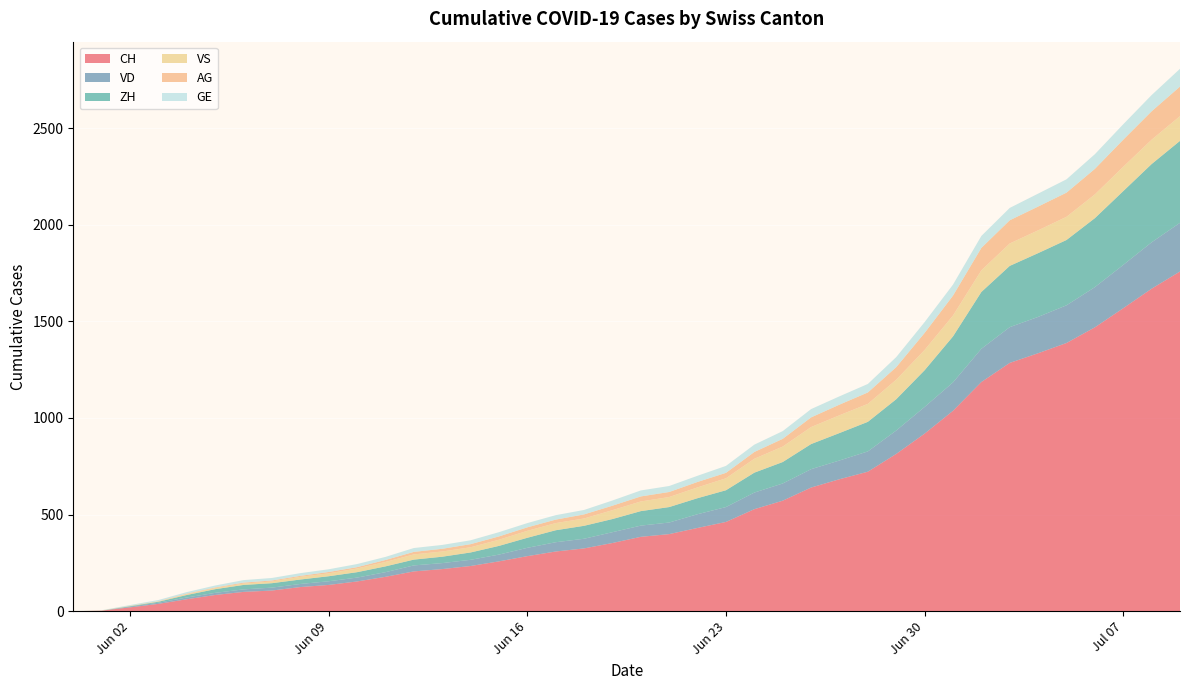

Reading right to left, what are all the values shown in this chart?

CH: 1758	1669	1568	1469	1388	1335	1285	1186	1037	919	814	722	683	640	572	528	462	431	399	385	353	325	309	285	258	234	218	206	178	154	136	125	107	100	84	62	38	20	3	0
VD: 252	240	224	208	195	188	185	172	147	138	121	105	97	95	89	86	77	71	60	58	56	50	48	43	35	32	31	31	24	20	19	16	15	13	11	9	6	4	0	0
ZH: 424	405	382	357	338	330	317	294	238	190	162	153	142	130	111	103	87	83	80	75	68	67	62	52	45	38	33	30	30	28	26	23	23	23	19	13	5	2	0	0
VS: 128	126	126	123	120	118	116	112	108	105	101	93	92	88	80	72	62	56	52	50	46	38	37	36	32	27	27	27	23	19	15	14	9	7	6	4	2	2	1	0
AG: 153	147	140	132	125	123	120	116	103	88	65	59	55	50	40	35	28	28	26	26	23	21	18	18	17	16	14	13	10	7	7	5	5	5	3	3	1	0	0	0
GE: 92	84	80	76	69	67	64	62	57	56	52	44	43	43	40	38	36	32	31	31	27	23	23	22	22	20	20	20	16	16	14	14	13	13	10	8	6	4	1	0